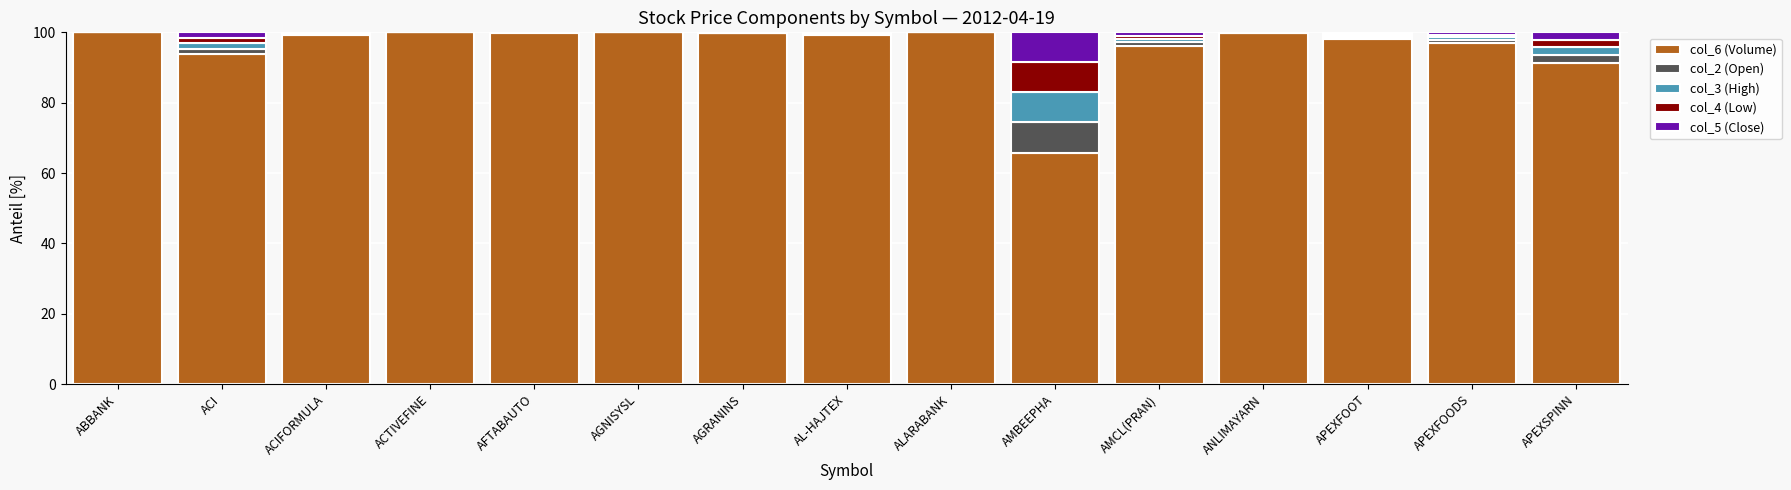

What is the total value across all series at APEXSPINN?

100.0